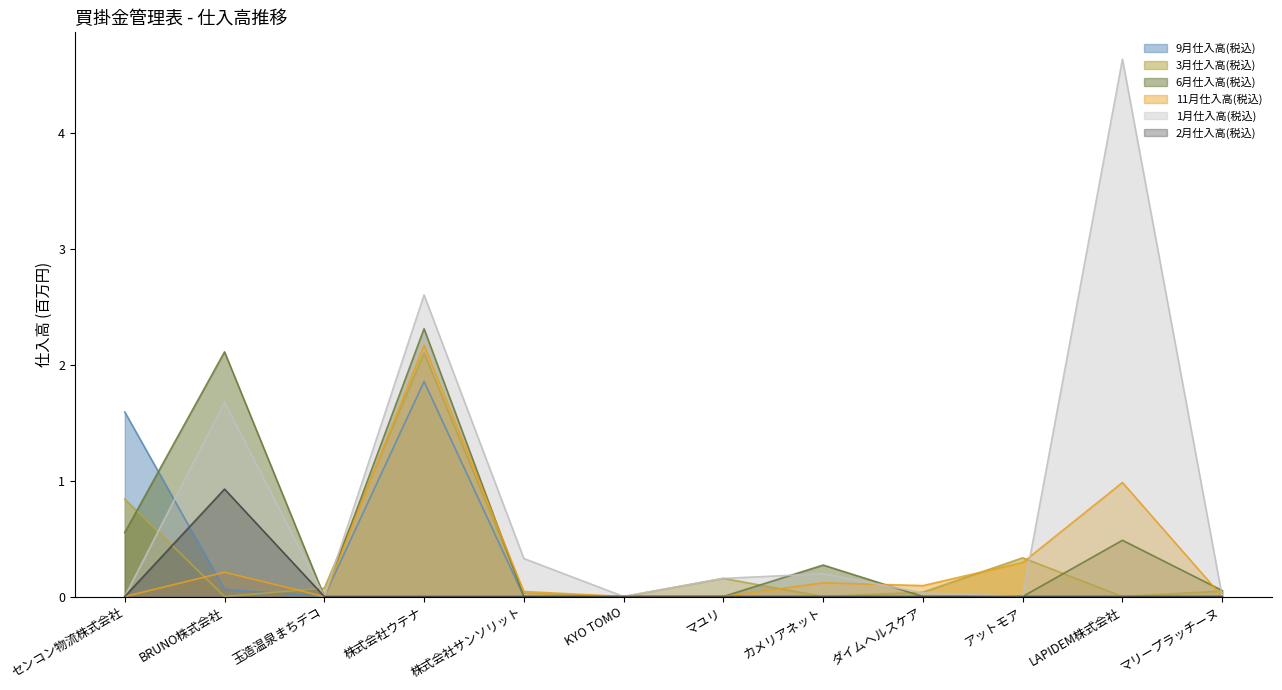

What are all the series names shown in the legend?

9月仕入高(税込), 3月仕入高(税込), 6月仕入高(税込), 11月仕入高(税込), 1月仕入高(税込), 2月仕入高(税込)